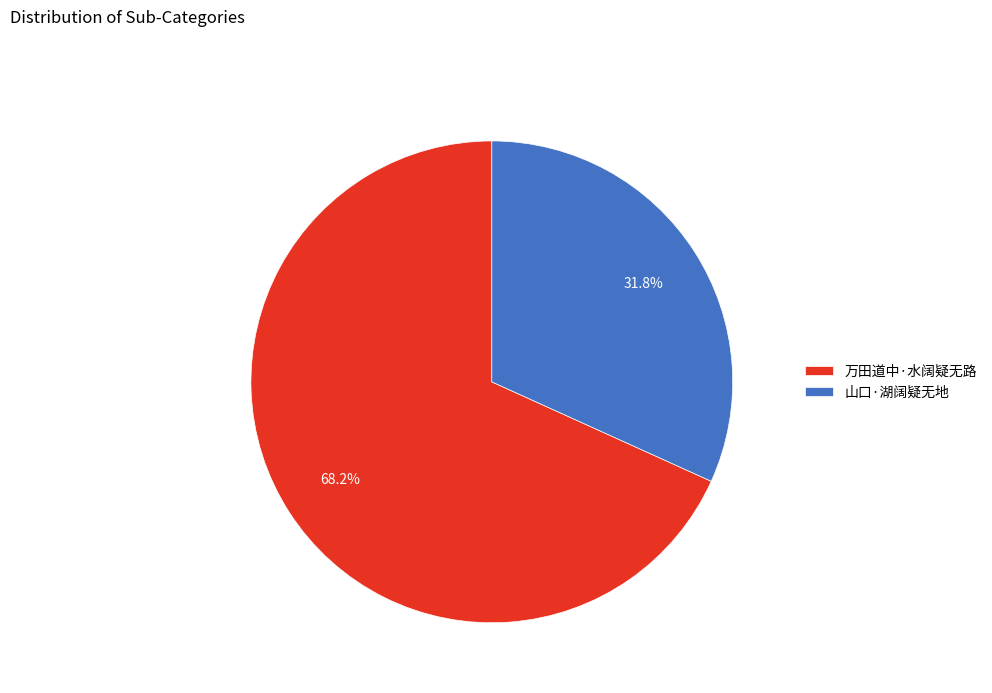

How many segments does this pie chart have?

2